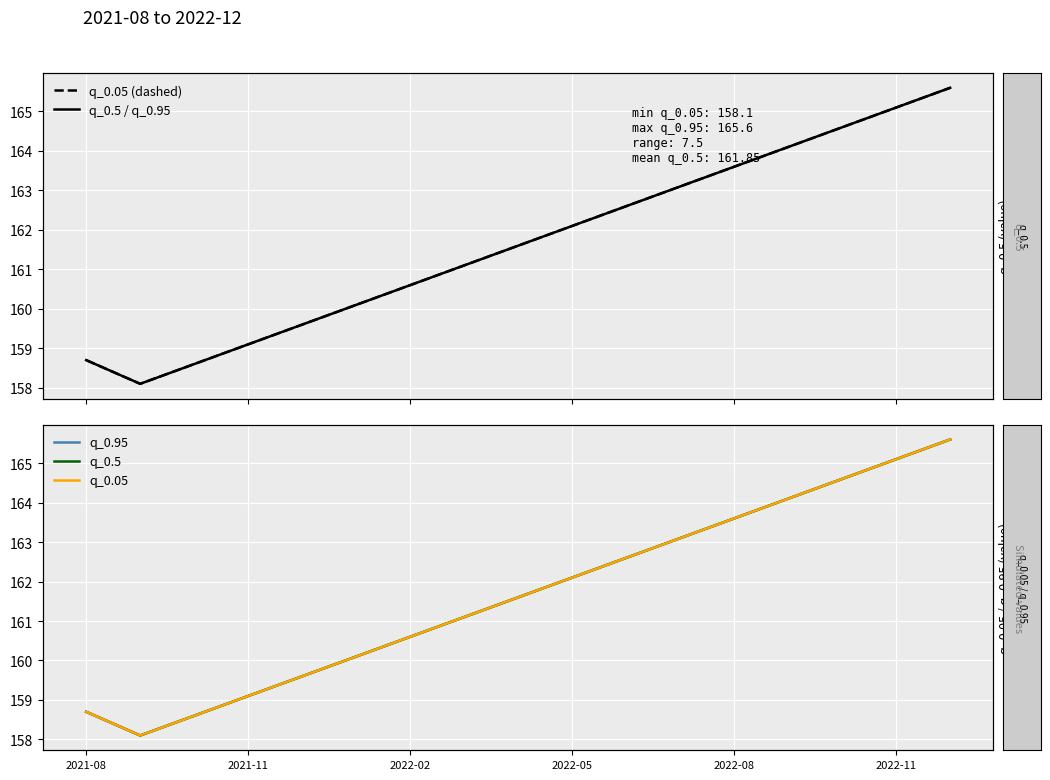

How many lines are shown in the chart?

3